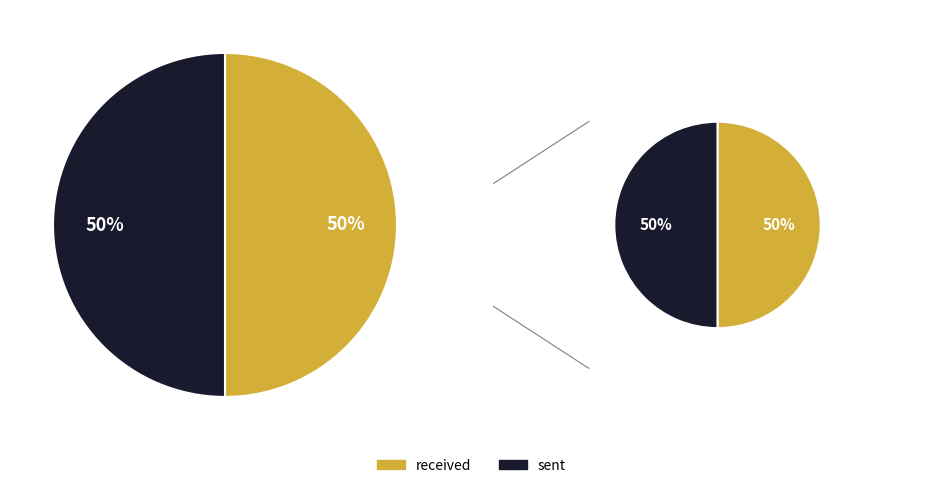

To the nearest percent, what percentage of the pie is received?

50%